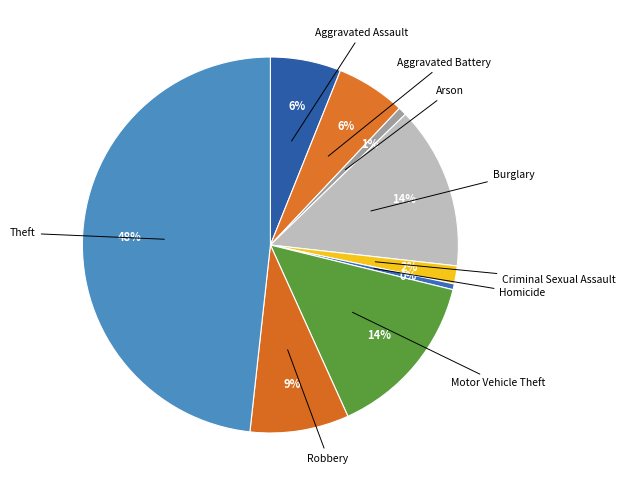

How many slices are in this pie chart?

9